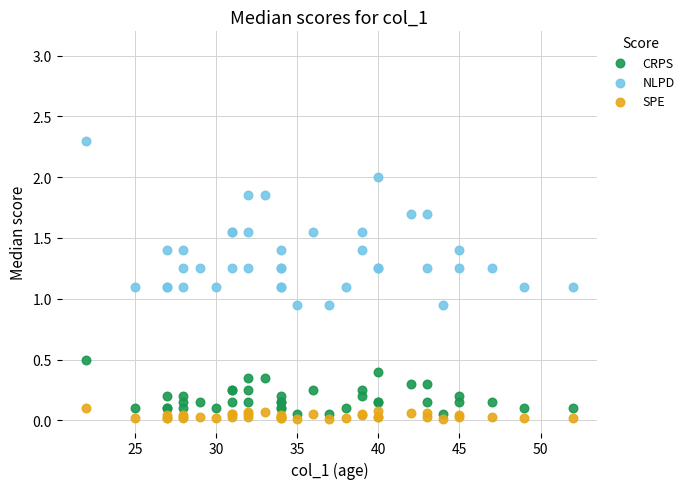

Which series has the widest spread of Y values?

NLPD